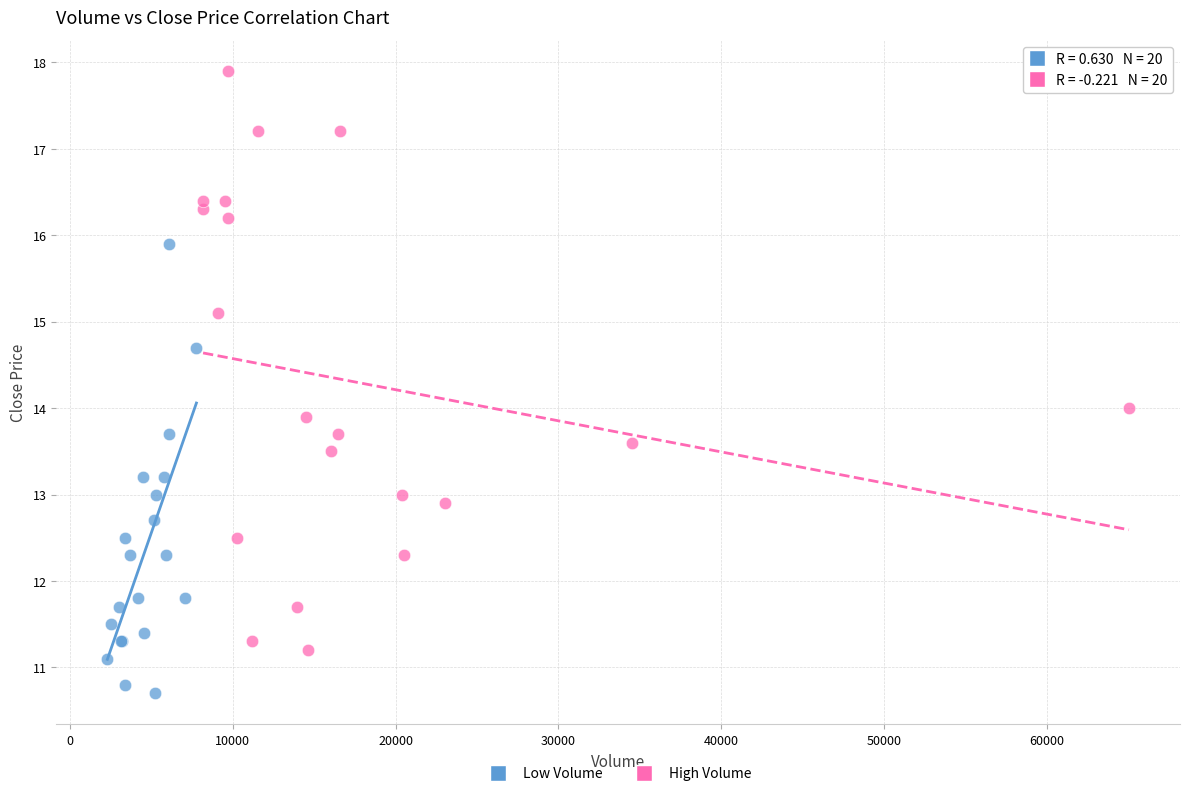

Which series has the widest spread of Y values?

High Volume